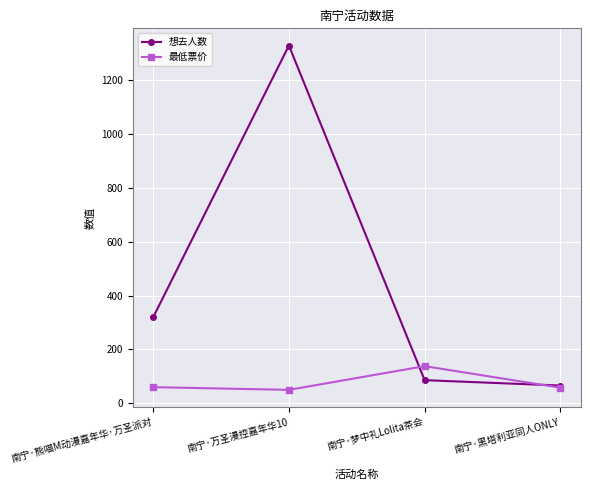

The 最低票价 series shows 138 at 南宁·梦中礼Lolita茶会. True or false?

True